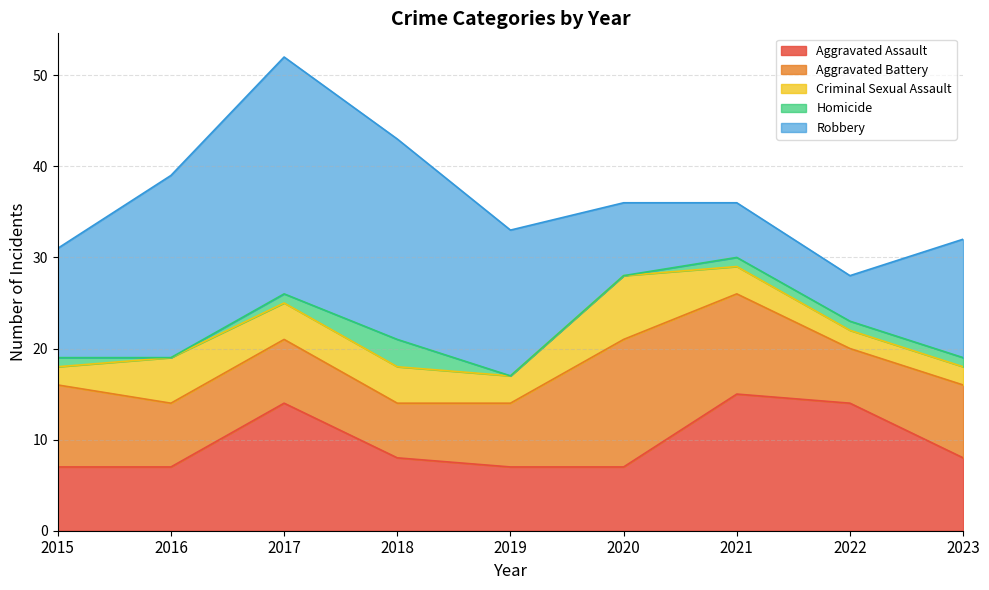

Where is Aggravated Battery nearest to the value 10?

2015